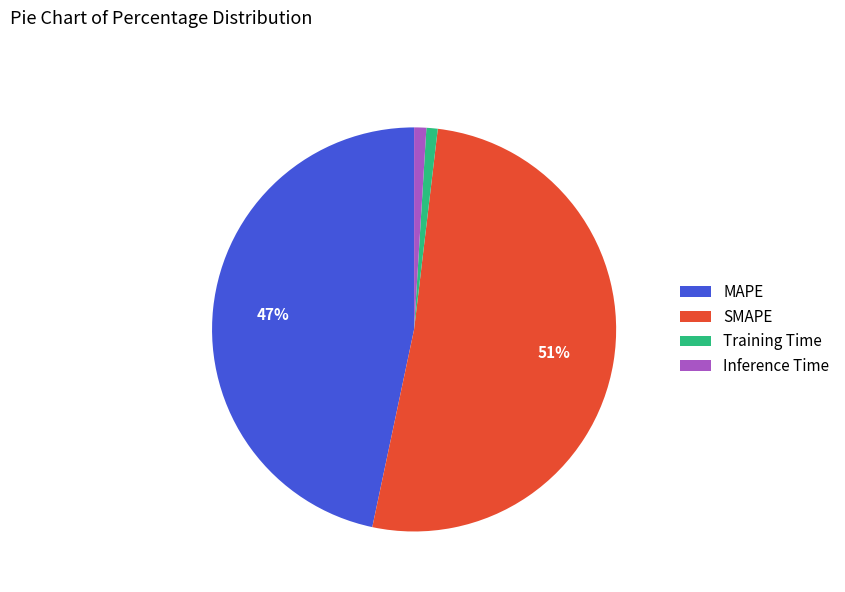

To the nearest percent, what is the combined percentage of Inference Time and Training Time?

2%